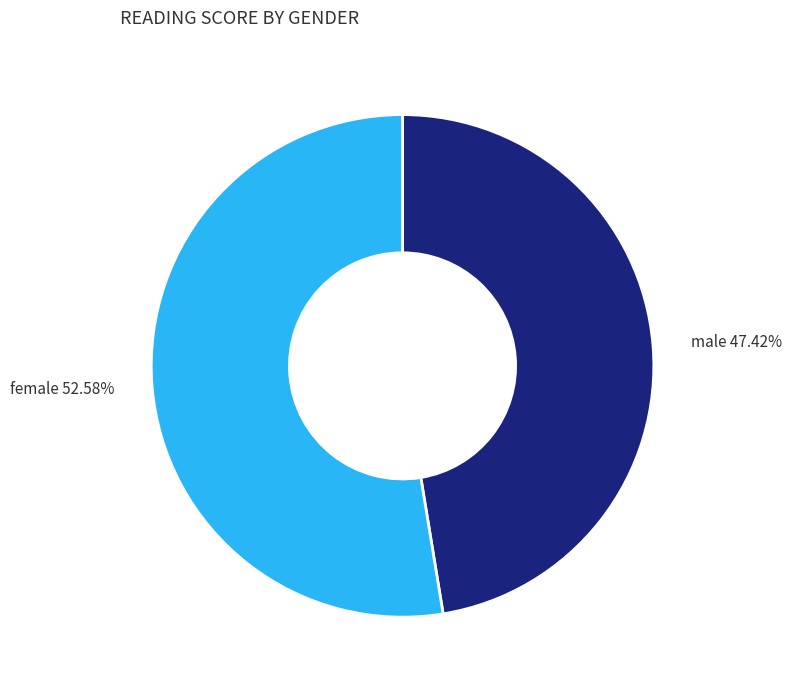

How many slices are in this pie chart?

2